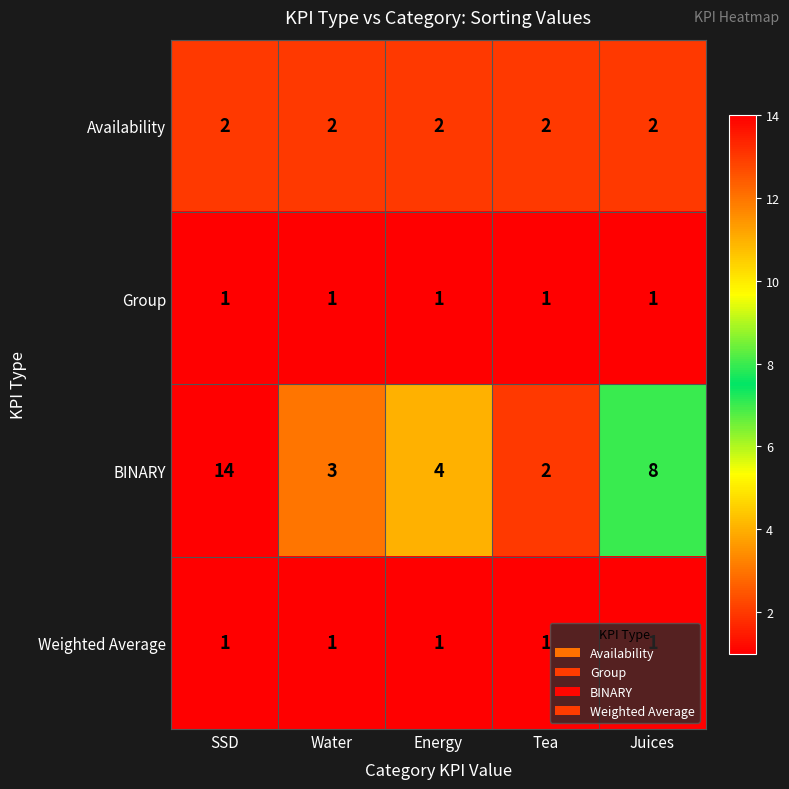

Between SSD and Tea, which series saw the biggest shift?

BINARY